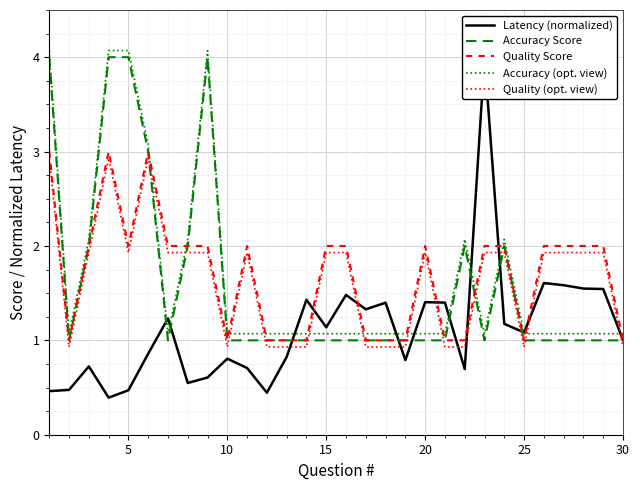

How many intersections are there between Accuracy Score and Quality Score?

1